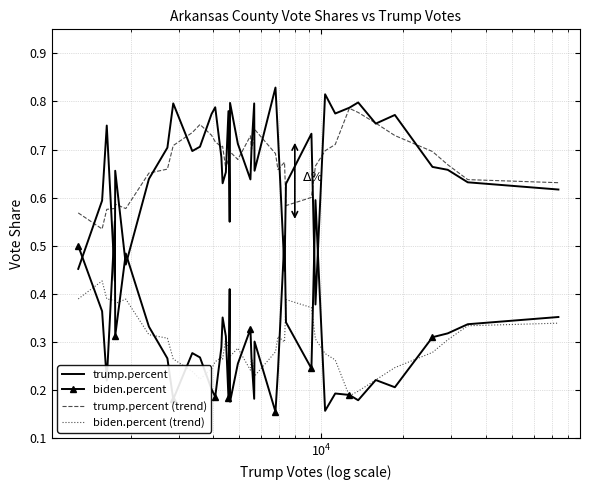

True or false: trump.percent and biden.percent intersect in this chart.

True